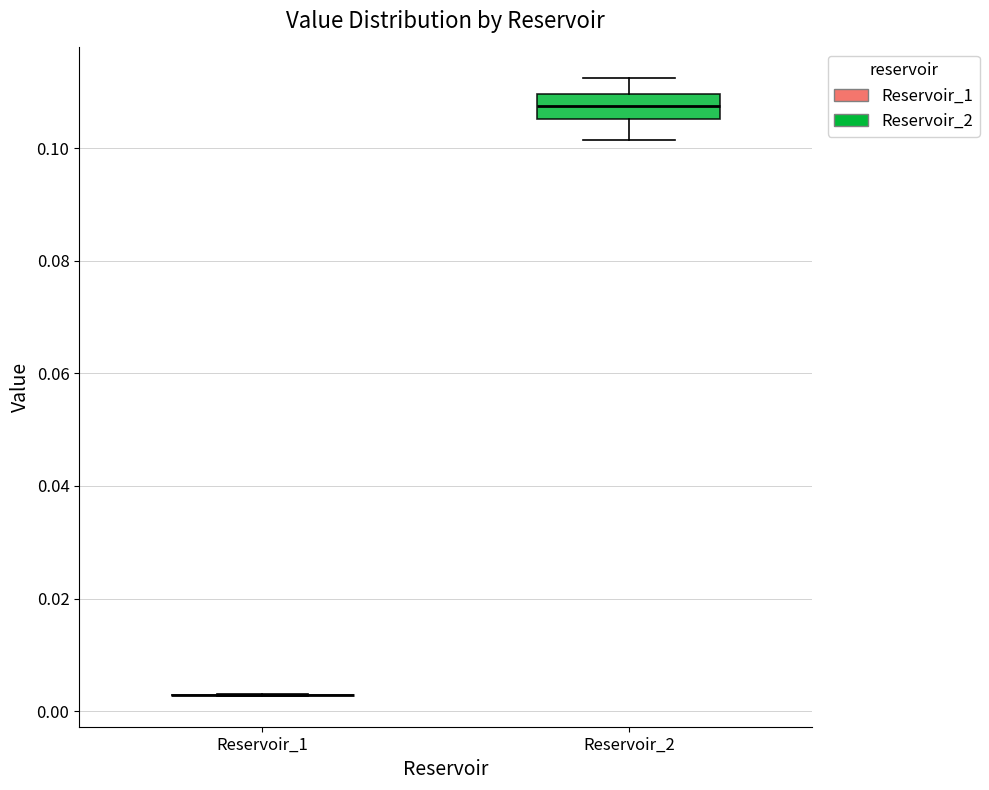

Reading left to right, read every box against the y-axis: the position of its median line, the range the box covers, and the ends of its whiskers. The values are not printed on the chart, so give them approximately, as read against the axis.

Reservoir_1: box collapsed to a line at 0.002, whiskers 0.002 to 0.004
Reservoir_2: median 0.108, box 0.106 to 0.110, whiskers 0.102 to 0.112